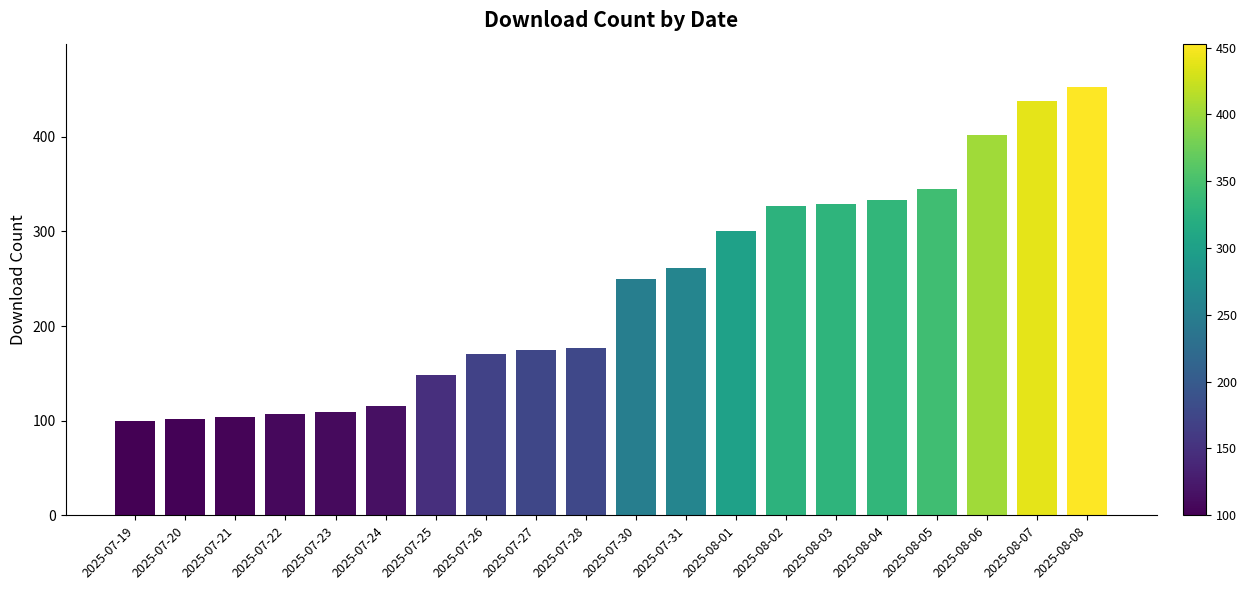

Reading left to right, what are all the values shown in this chart?

2025-07-19=100	2025-07-20=102	2025-07-21=104	2025-07-22=107	2025-07-23=109	2025-07-24=115	2025-07-25=148	2025-07-26=170	2025-07-27=175	2025-07-28=177	2025-07-30=250	2025-07-31=261	2025-08-01=300	2025-08-02=327	2025-08-03=329	2025-08-04=333	2025-08-05=345	2025-08-06=402	2025-08-07=438	2025-08-08=453